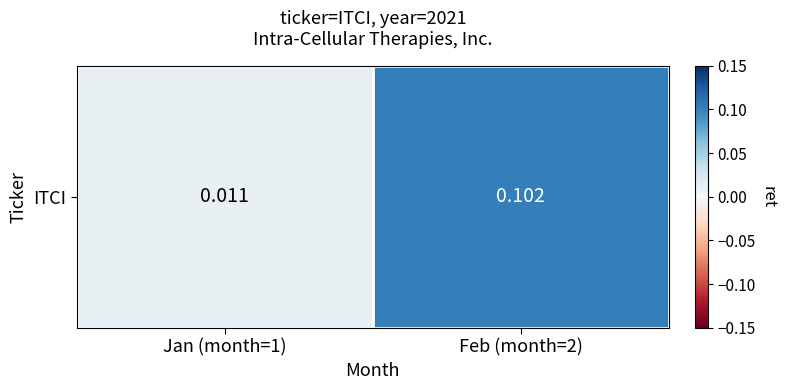

Rank the categories by value from lowest to highest.

Jan (month=1), Feb (month=2)